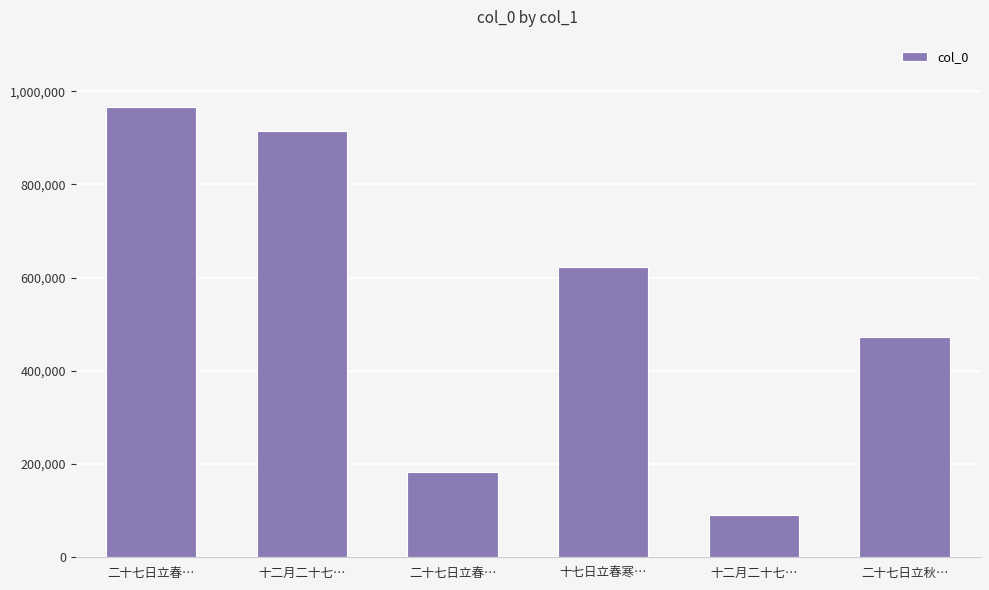

Reading left to right, transcribe all the data shown in this chart.

二十七日立春…=965912	十二月二十七…=913963	二十七日立春…=182520	十七日立春寒…=623180	十二月二十七…=90455	二十七日立秋…=472421